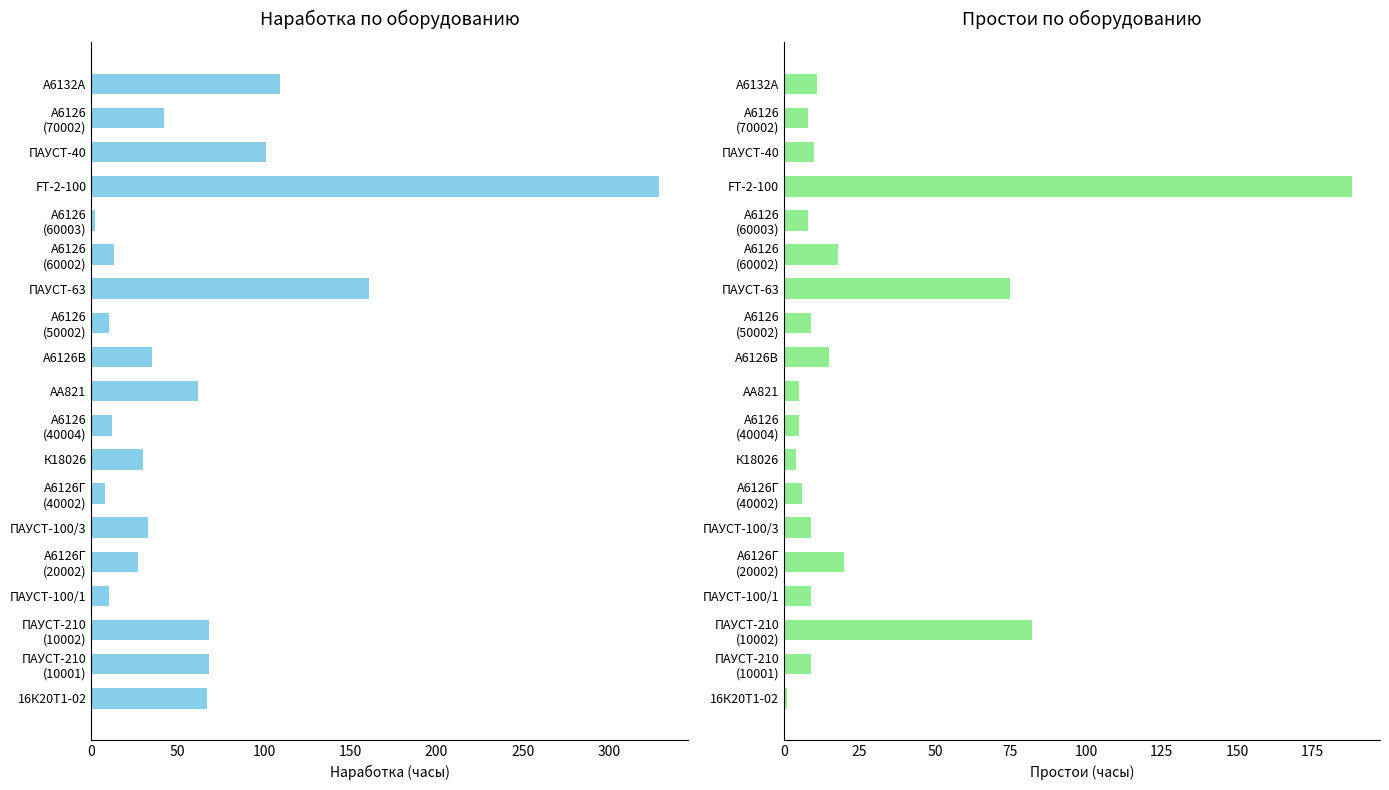

What is the lowest value of the Наработка series?

2